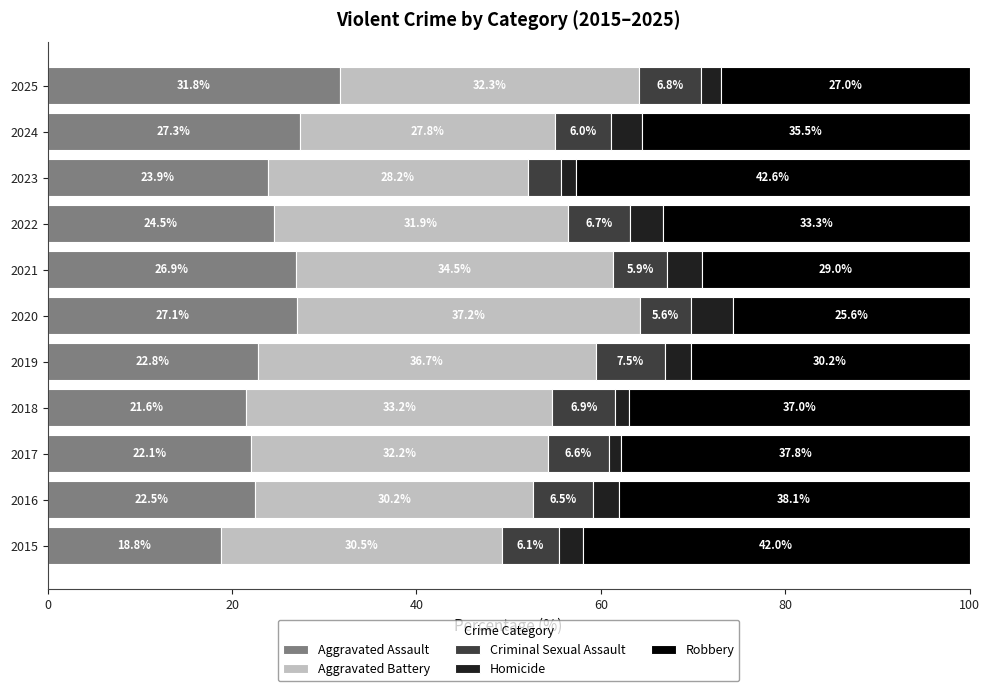

What is the highest value of the Aggravated Assault series?

31.8